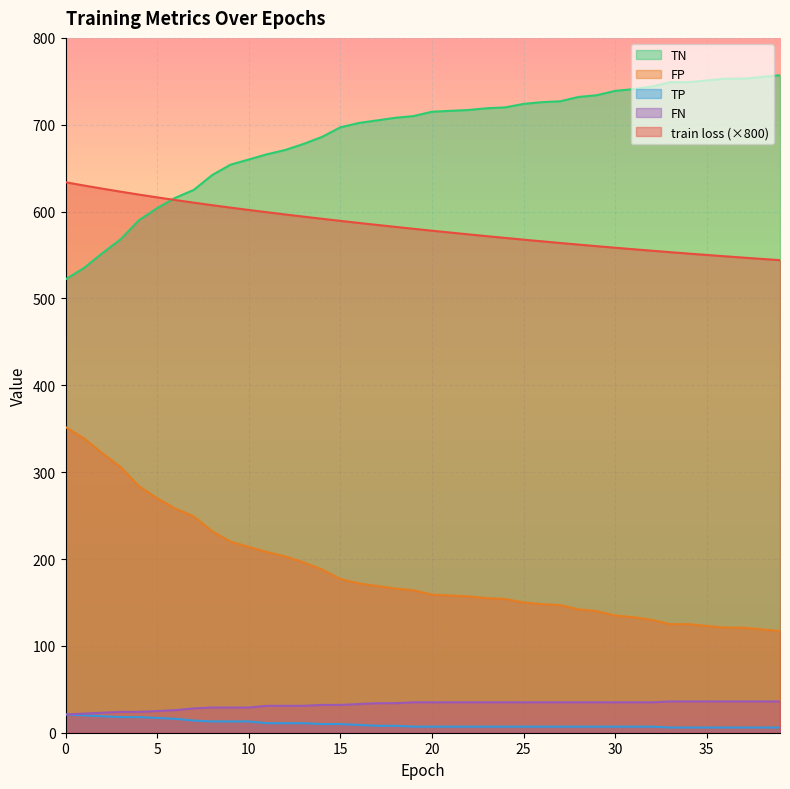

At 16, list the series in order from smallest to largest.

TP, FN, FP, train loss, TN